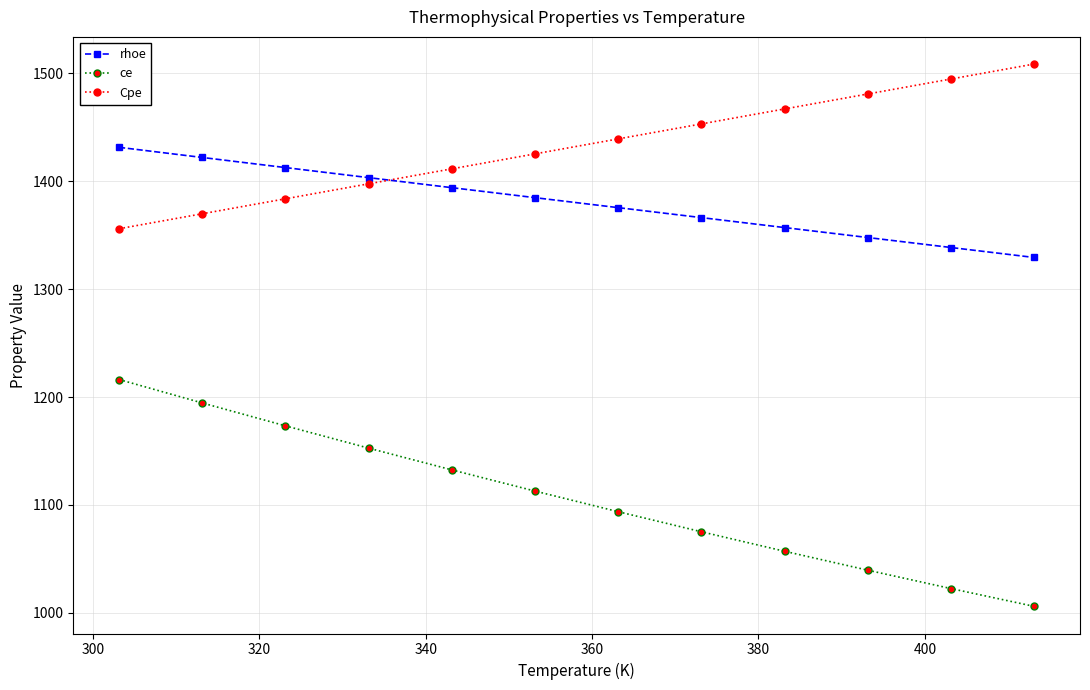

True or false: ce and Cpe intersect in this chart.

False